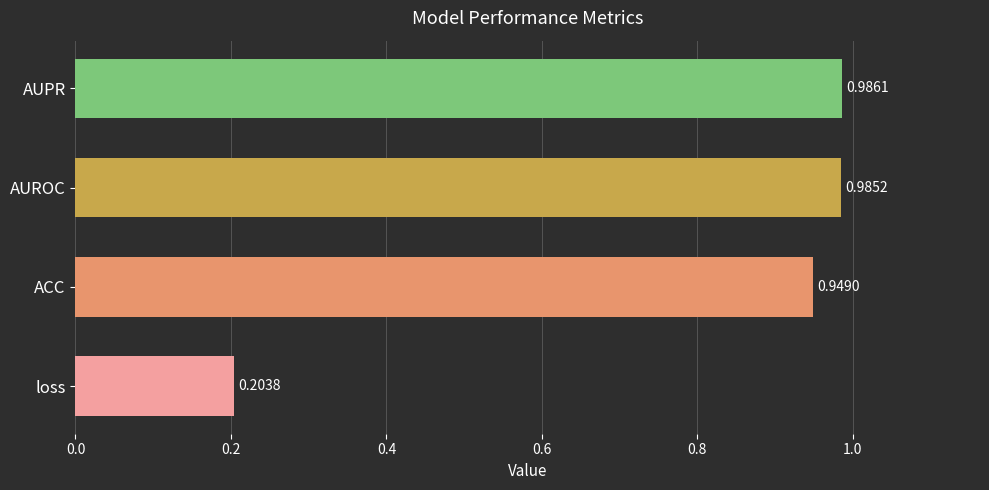

List the labels in order of value, largest first.

AUPR, AUROC, ACC, loss